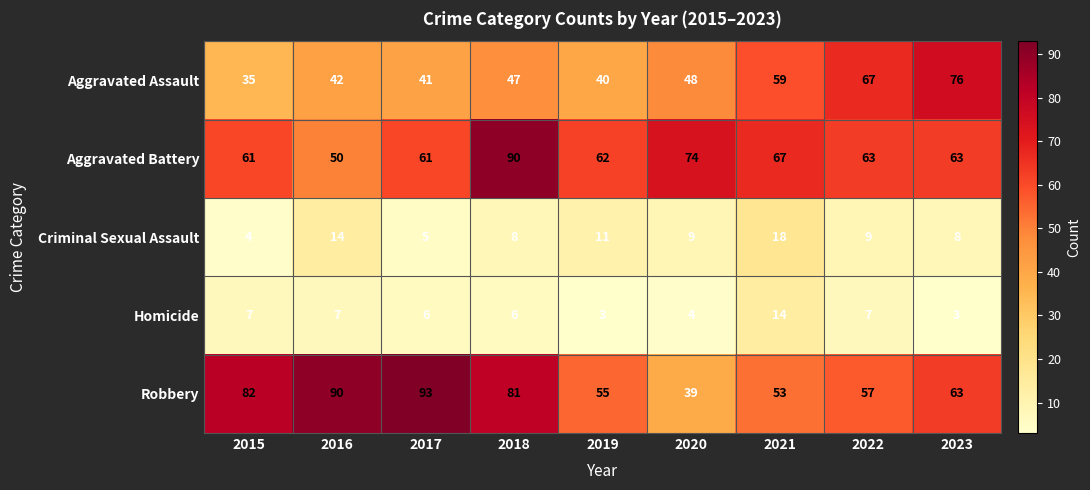

What is the sum of the Robbery values at 2019 and 2017?

148